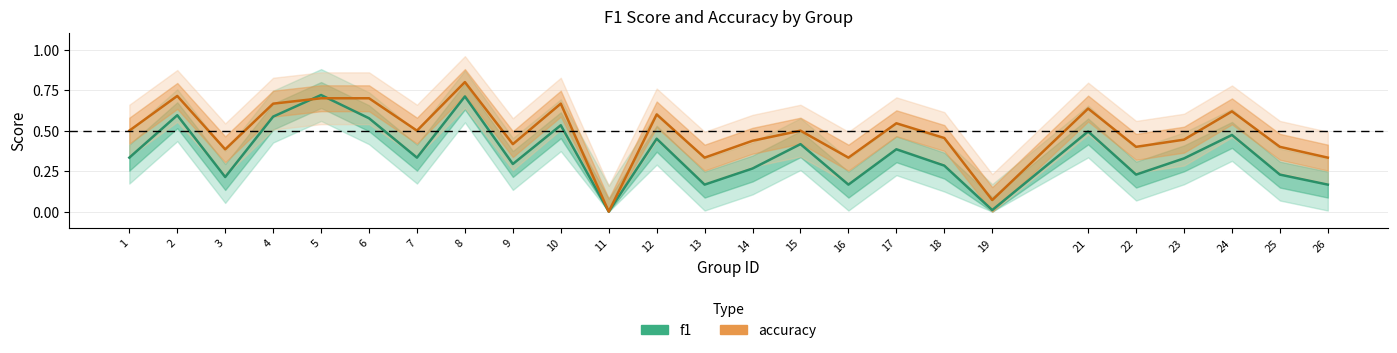

List the series in order of their overall mean, highest first.

accuracy, f1